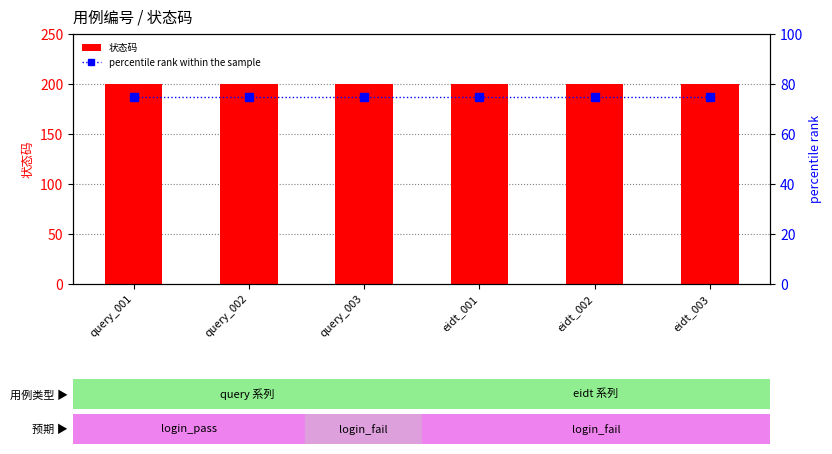

List the labels in order of 状态码 value, largest first.

query_001, query_002, query_003, eidt_001, eidt_002, eidt_003